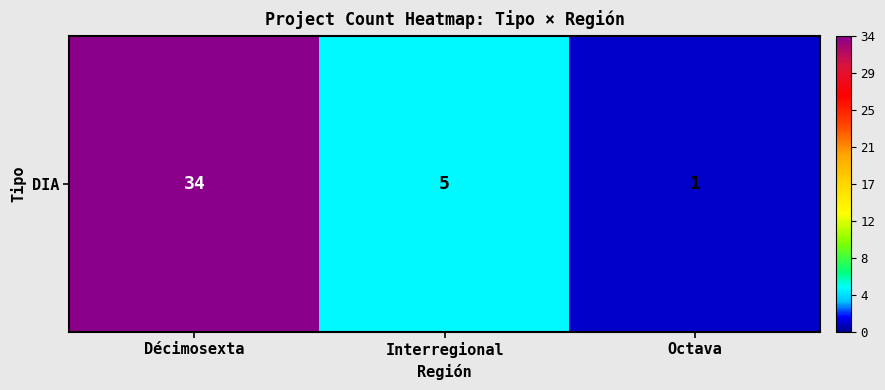

How many values are below 5?

1